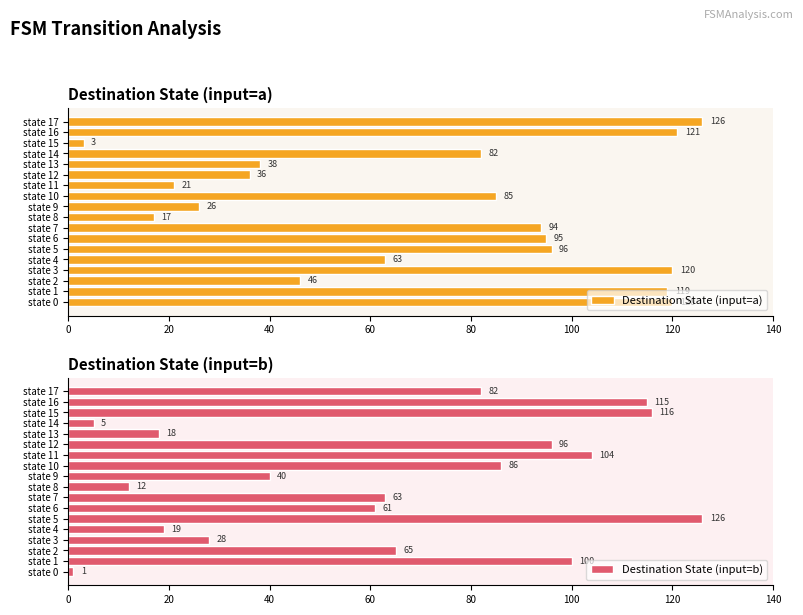

What is the difference between the maximum and minimum values in the Destination State (input=a) series?

123